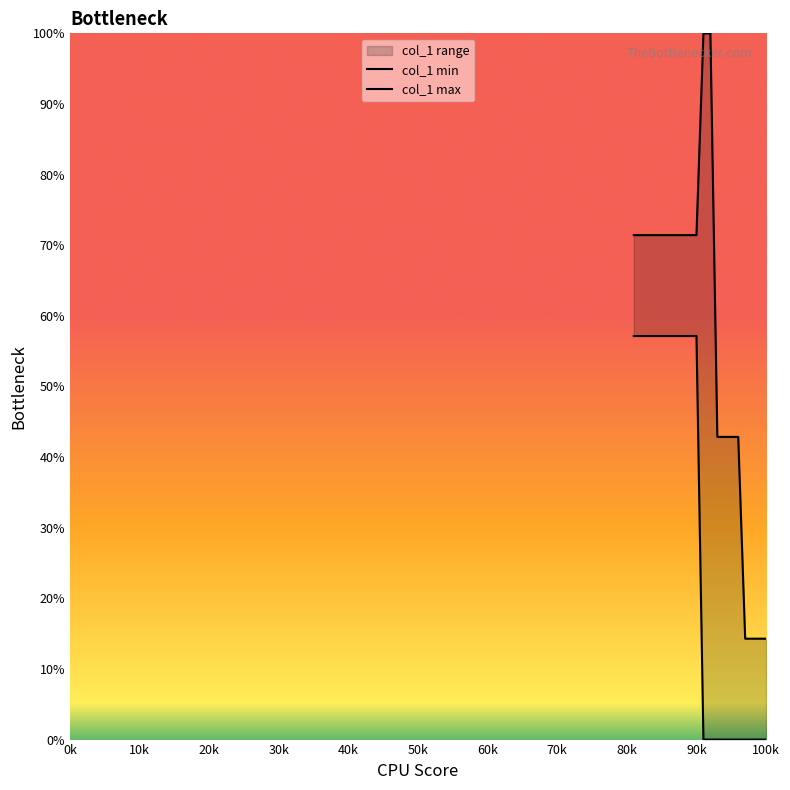

How many categories are shown in the chart?

20